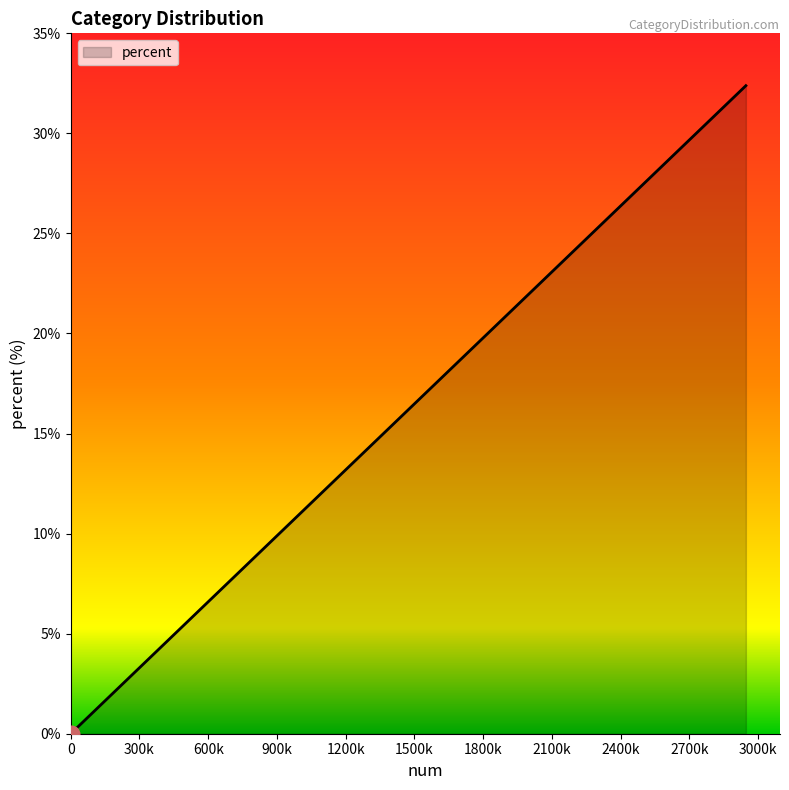

What is the maximum value shown in the chart?

32.4